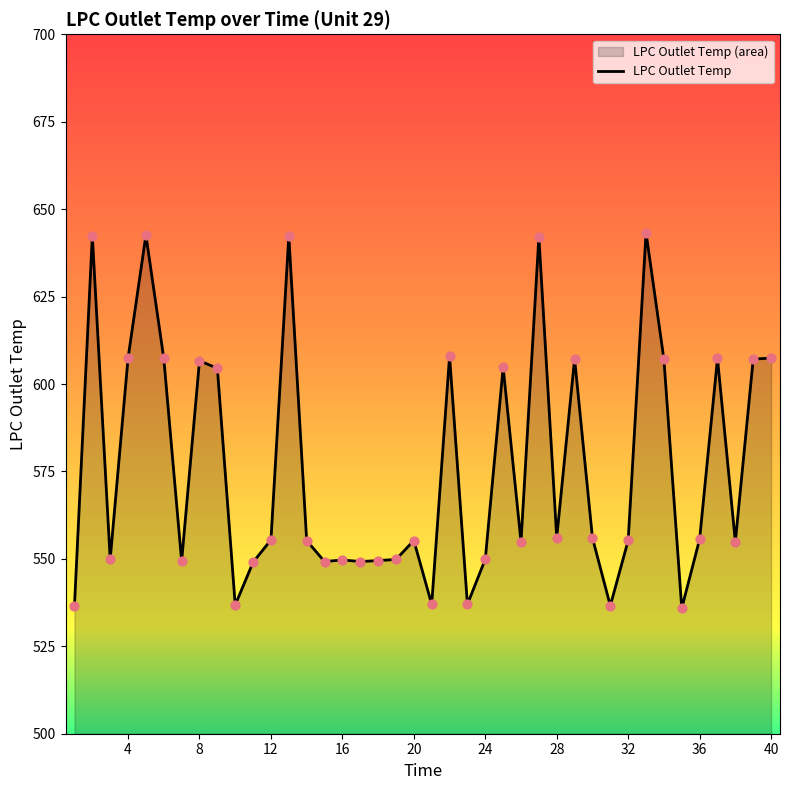

True or false: the data shows 556.1 at 28.

True